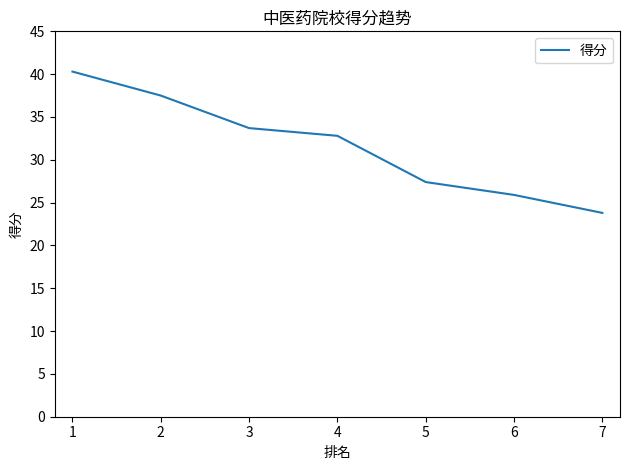

List the labels in order of value, smallest first.

7, 6, 5, 4, 3, 2, 1